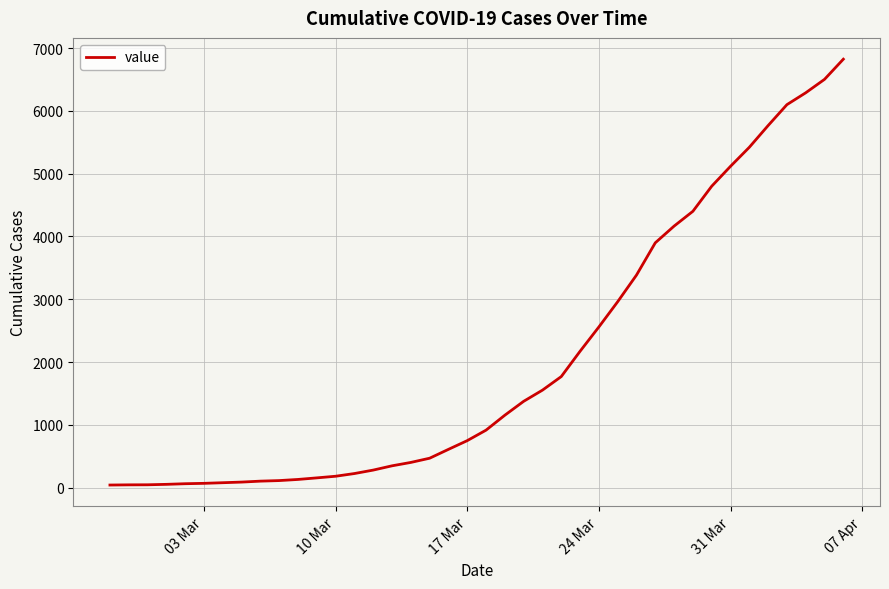

How many categories are shown in the chart?

40